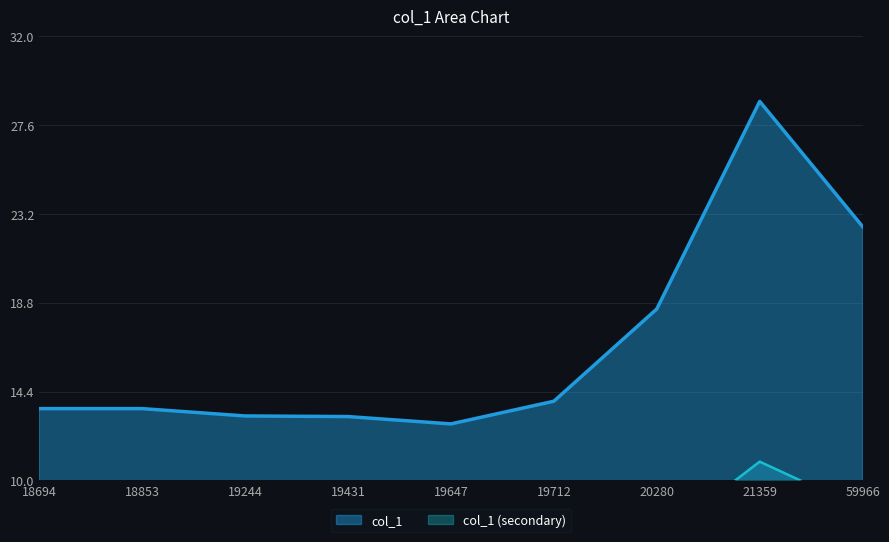

True or false: col_1 has a value of 13.9 at 19712.

True